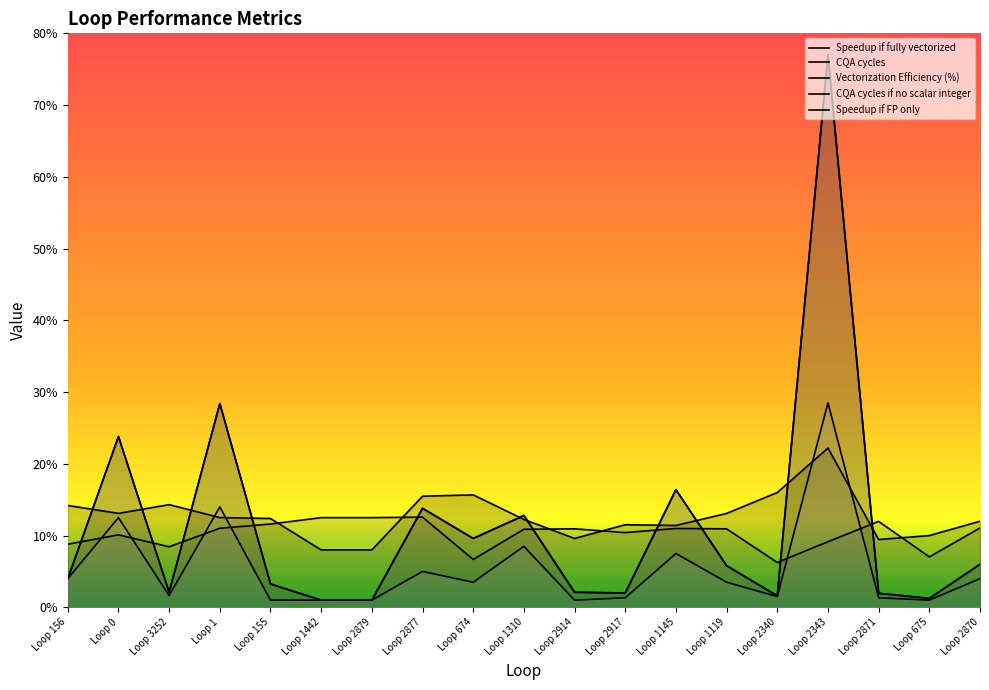

The CQA cycles series shows 1.0 at Loop 2879. True or false?

True